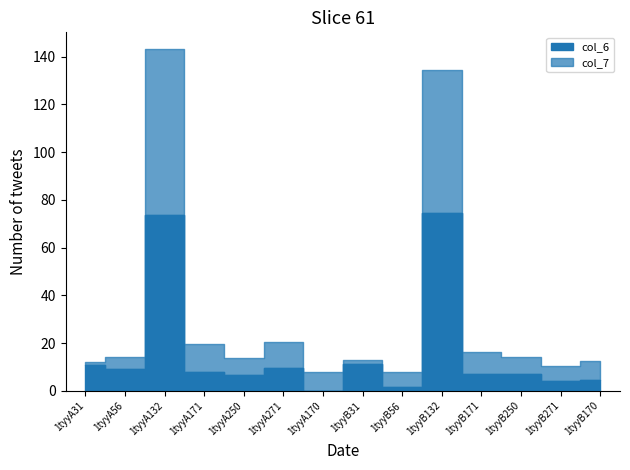

Which series has the largest range (max minus min)?

col_6